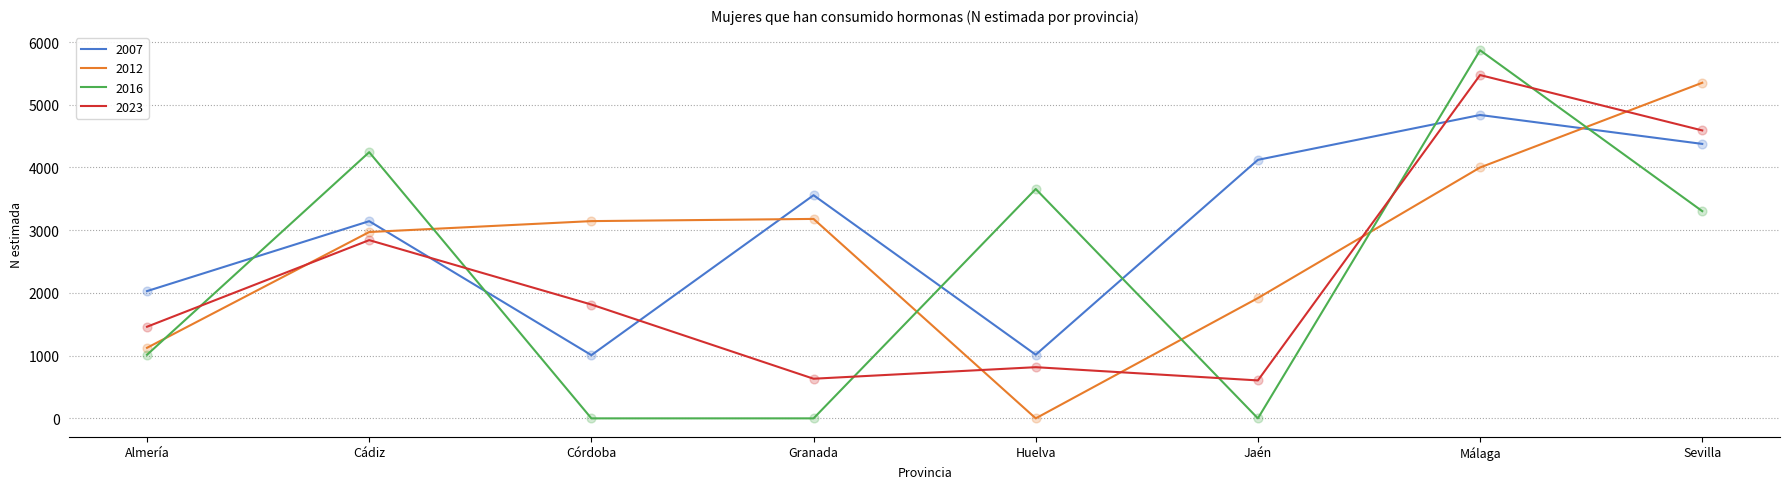

Which series changed the most between Cádiz and Málaga?

2023